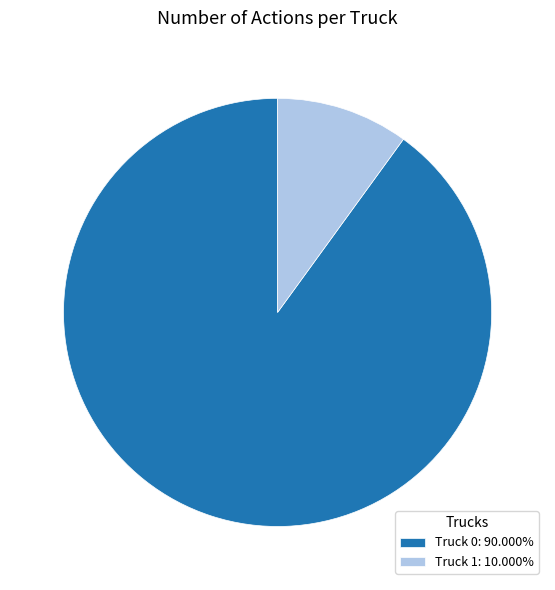

Do Truck 0: 90.000% and Truck 1: 10.000% together represent more than half of the pie?

Yes